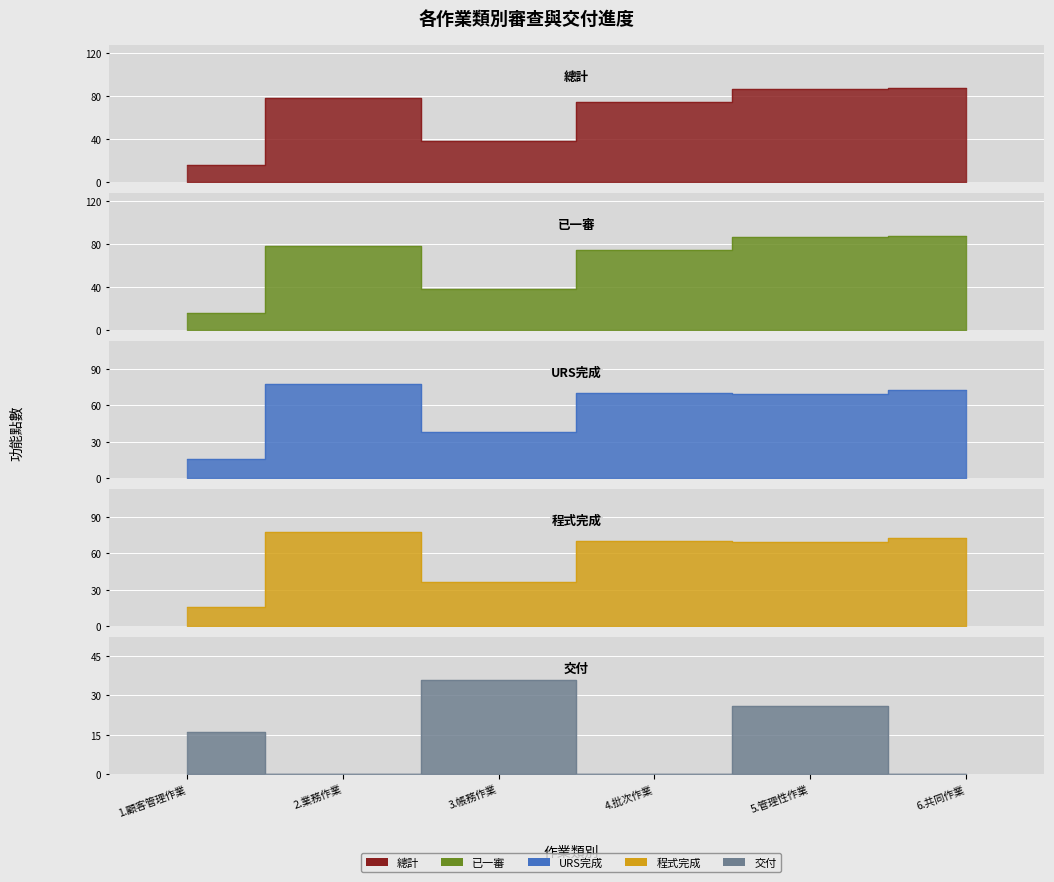

What is the label of the 5th point from the right?

2.業務作業